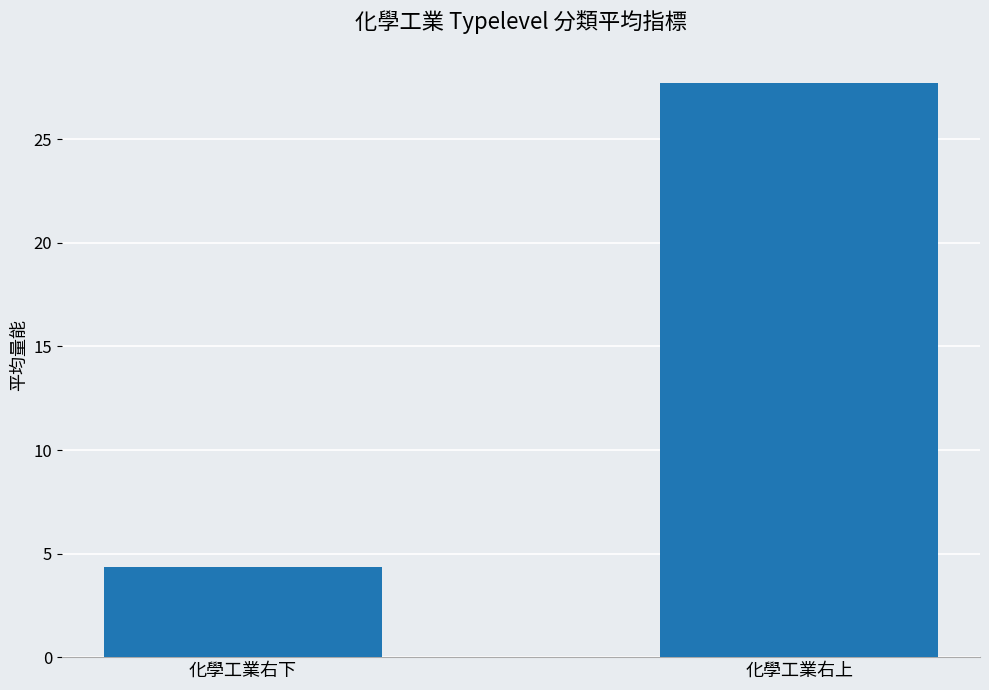

What is the average value?

16.0